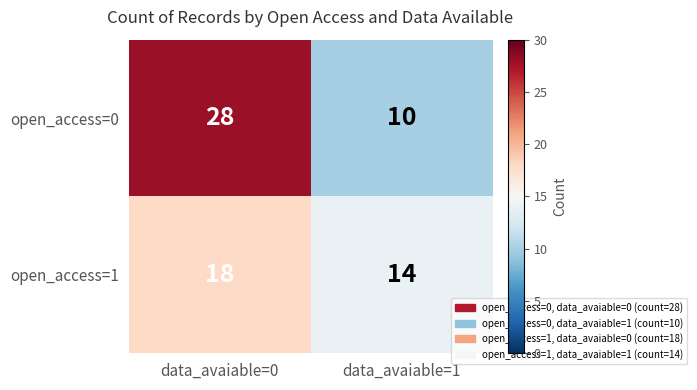

The value of open_access=0 at data_avaiable=1 is 10. True or false?

True